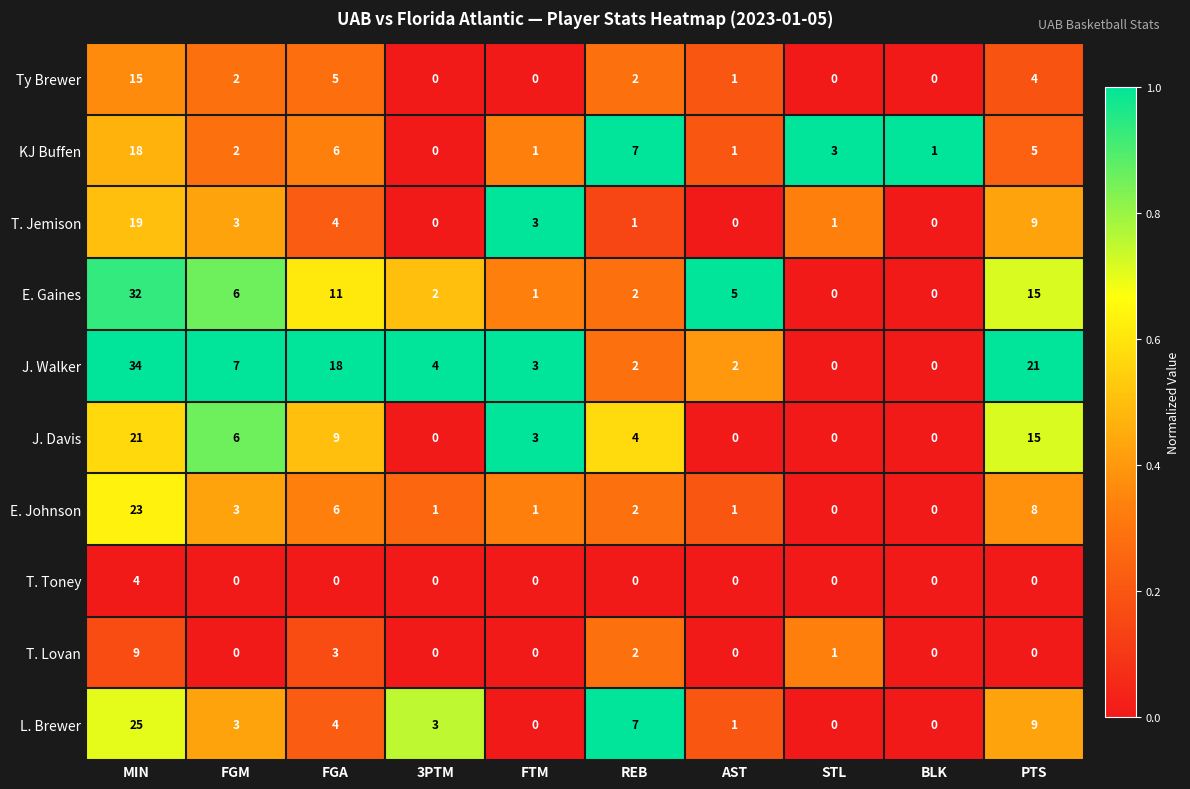

Read the E. Johnson value at FGM.

3